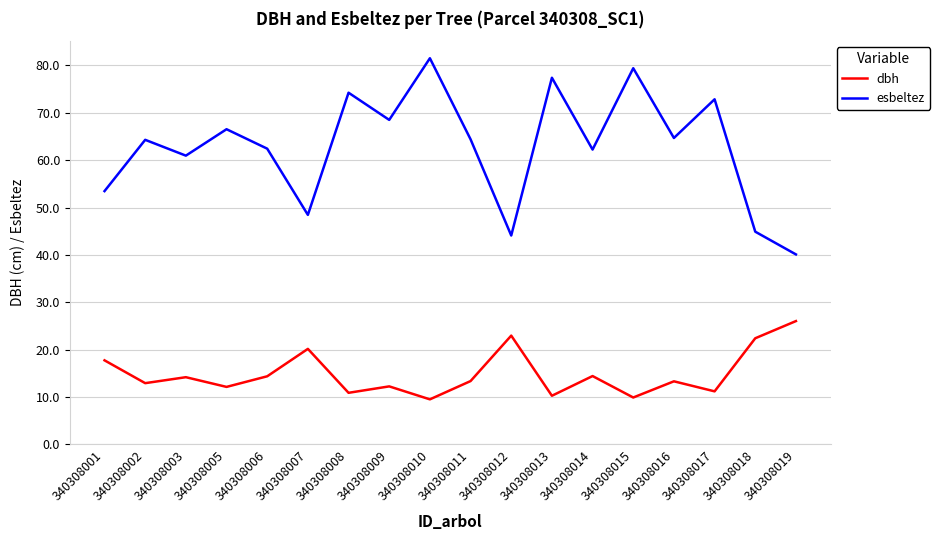

Which series has the largest range (max minus min)?

esbeltez